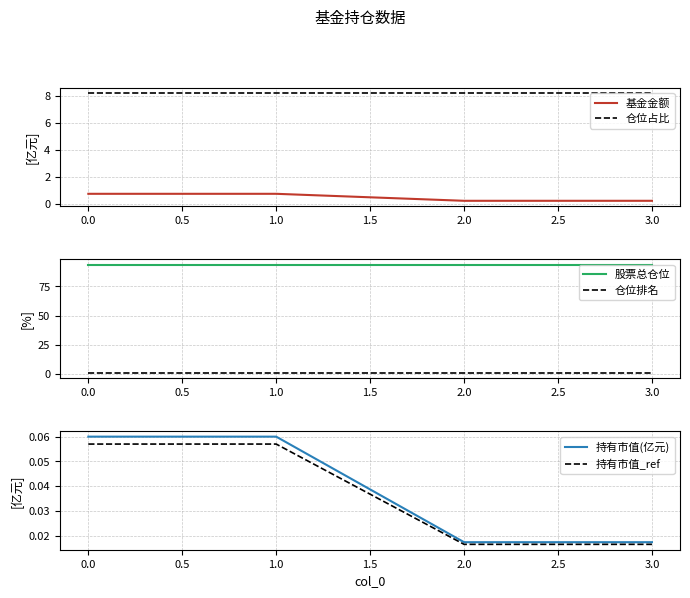

What is the sum of all 持有市值(亿元) values?

0.2